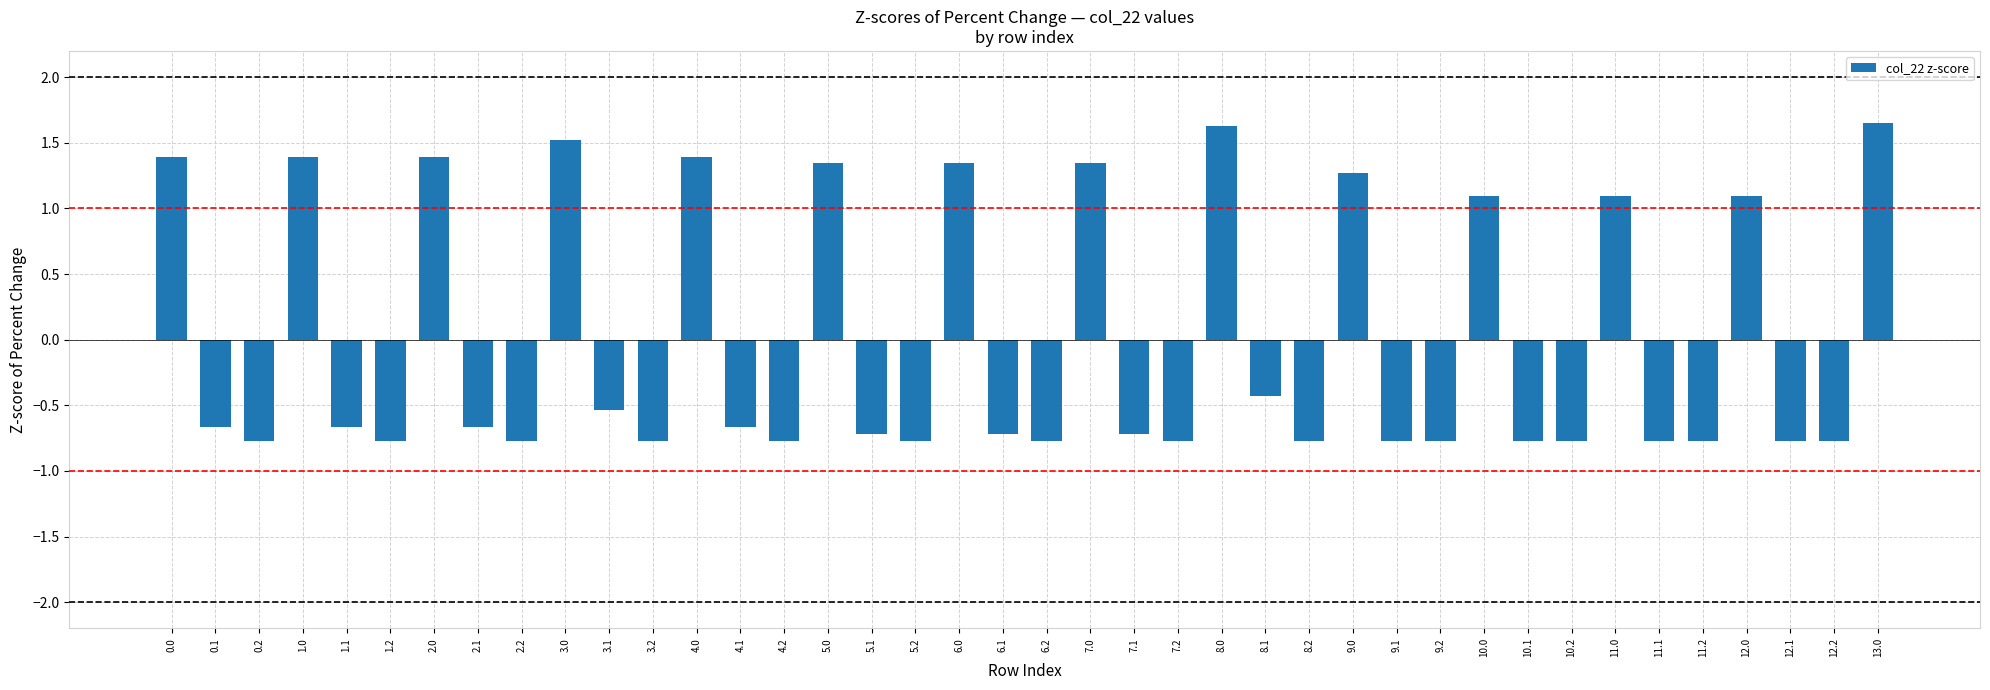

What position from the left is 9.2?

30